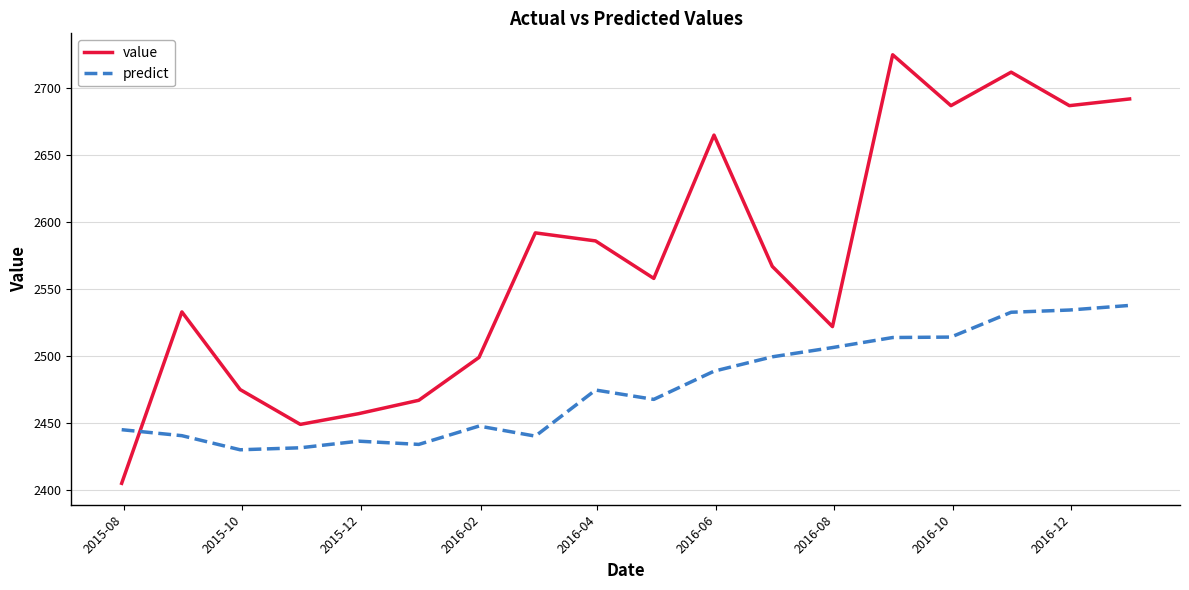

What is the difference between the maximum and minimum values in the value series?

320.0